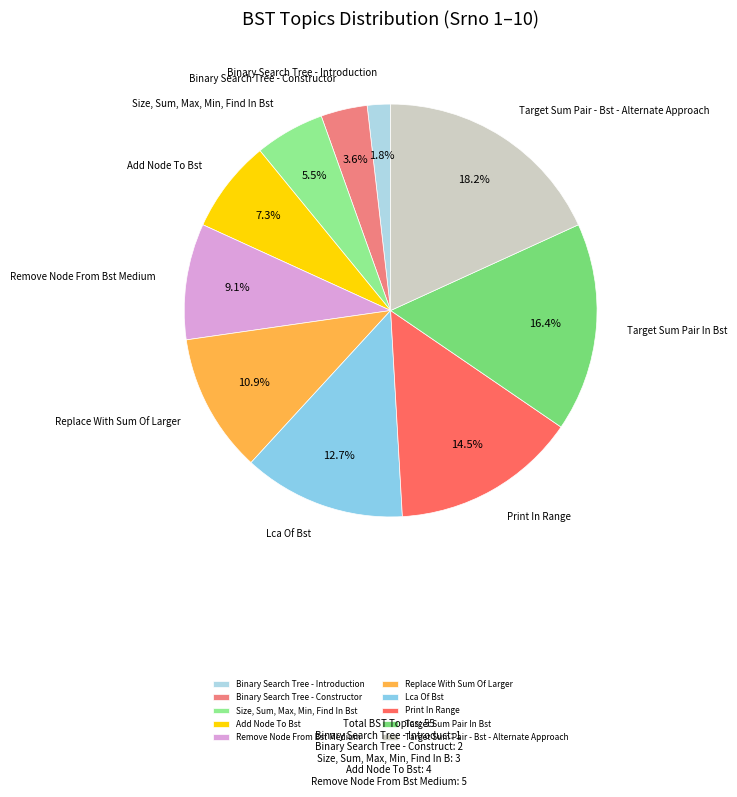

To the nearest percent, what is the average slice percentage?

10%